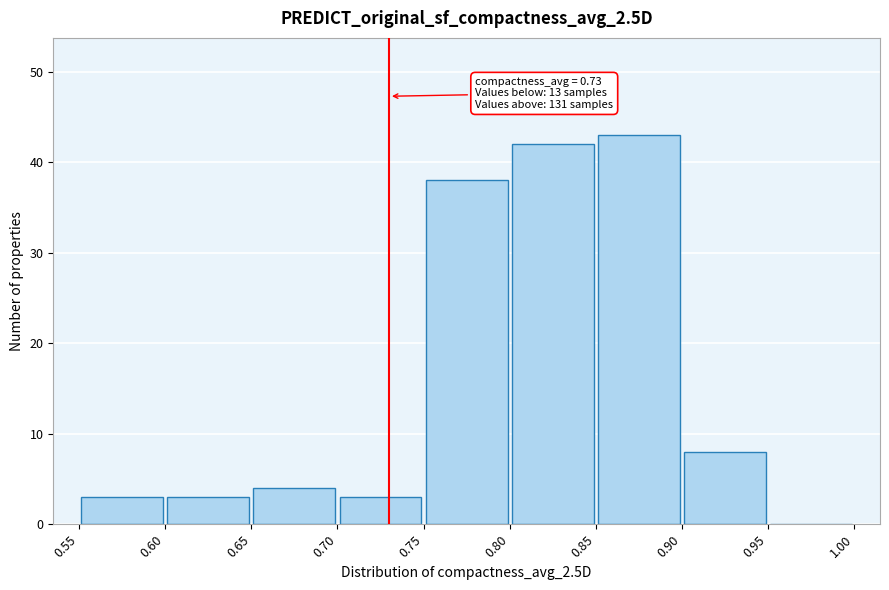

Over which range of the x-axis is the bar tallest?

0.85 to 0.90